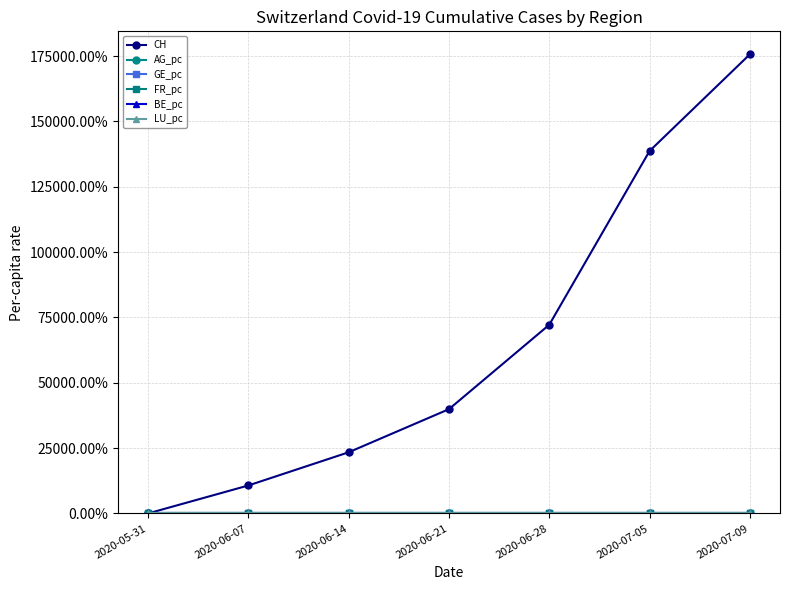

Is this an area chart (filled region under the line)?

No